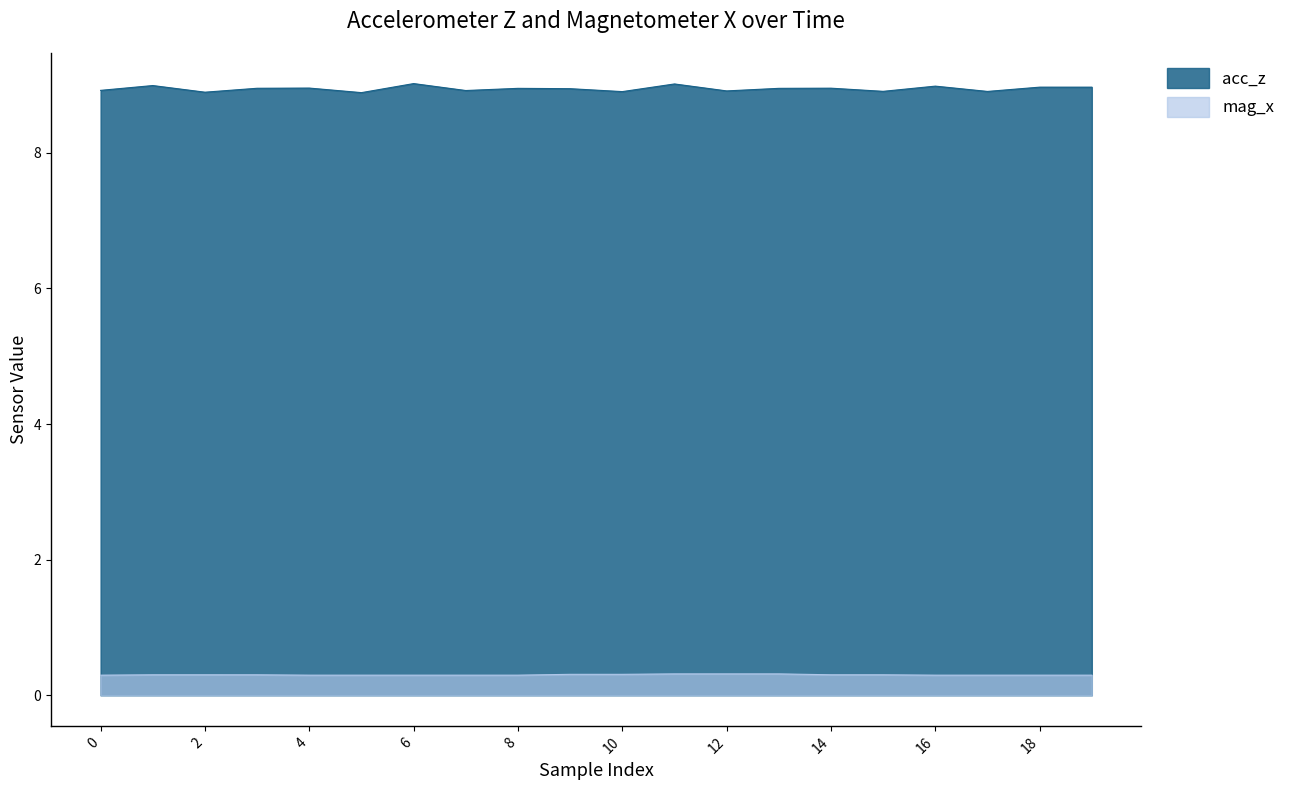

In acc_z, how many points are higher than both neighbors (excluding endpoints)?

8